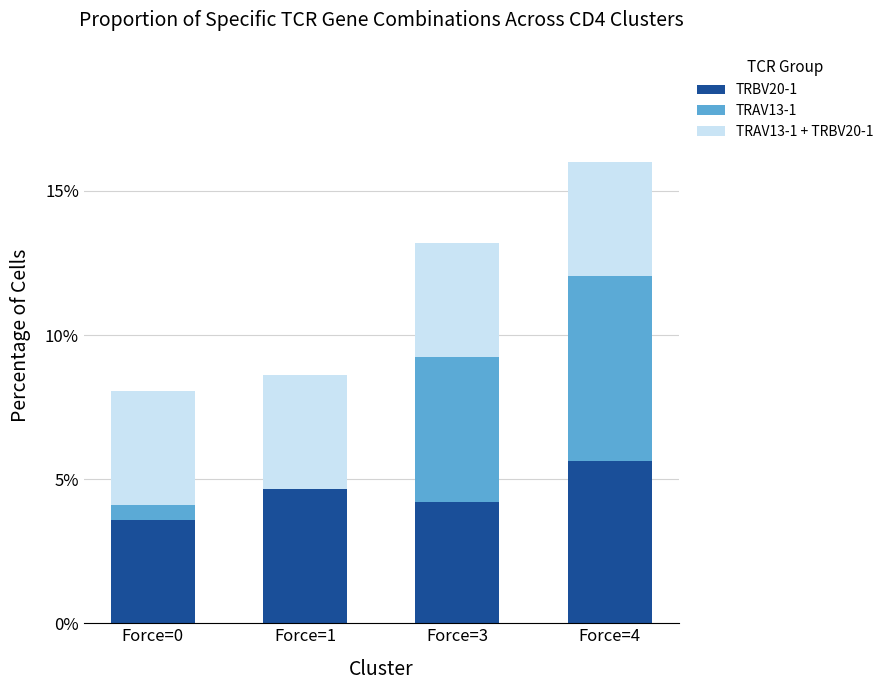

Reading left to right, list the values for the TRBV20-1 series.

Force=0=3.6	Force=1=4.7	Force=3=4.2	Force=4=5.6